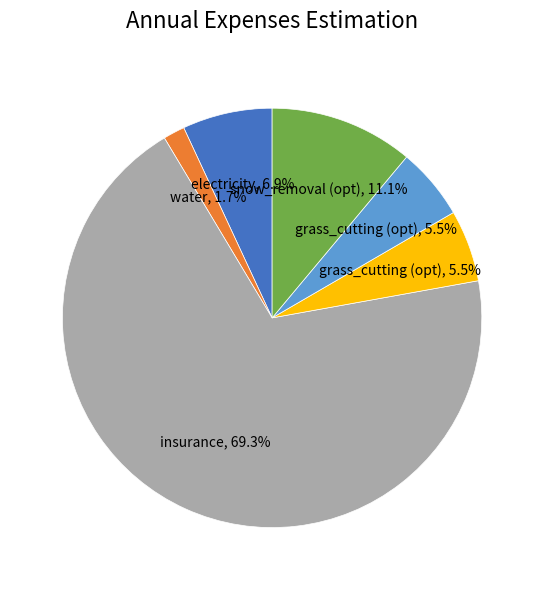

Is there a majority slice in this chart?

Yes